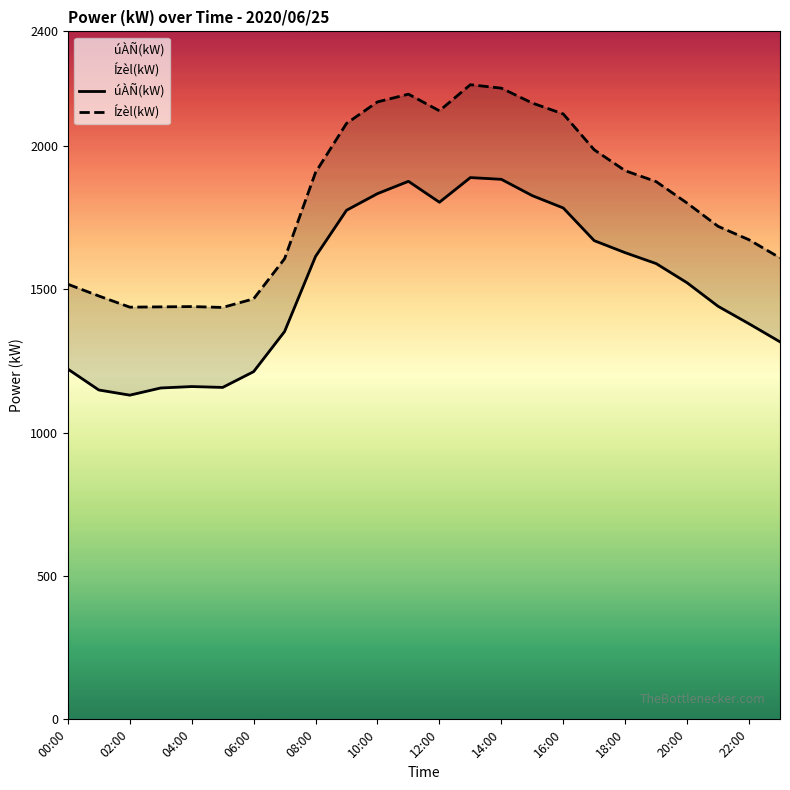

Reading right to left, list all the values displayed in this chart.

úÀÑ(kW): 1317	1380	1441	1523	1590	1628	1670	1784	1827	1884	1890	1804	1877	1834	1776	1615	1353	1213	1158	1161	1156	1131	1149	1222
Ízèl(kW): 1610	1673	1720	1801	1876	1914	1987	2112	2150	2202	2214	2123	2181	2154	2079	1908	1607	1467	1437	1440	1439	1438	1477	1518